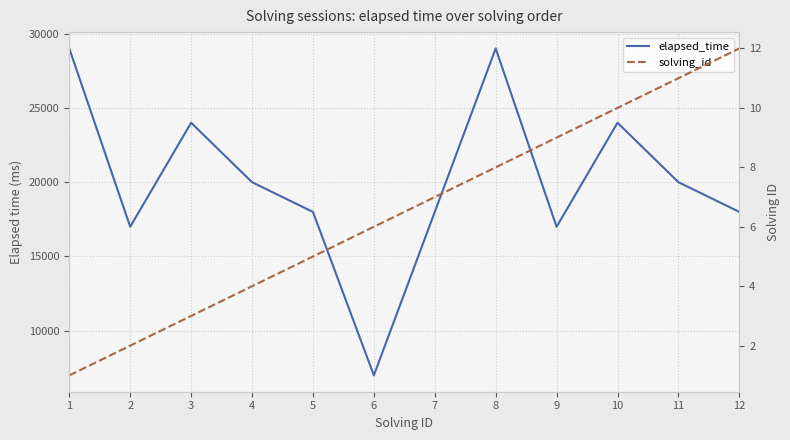

At how many categories does at least one series exceed 26636?

2